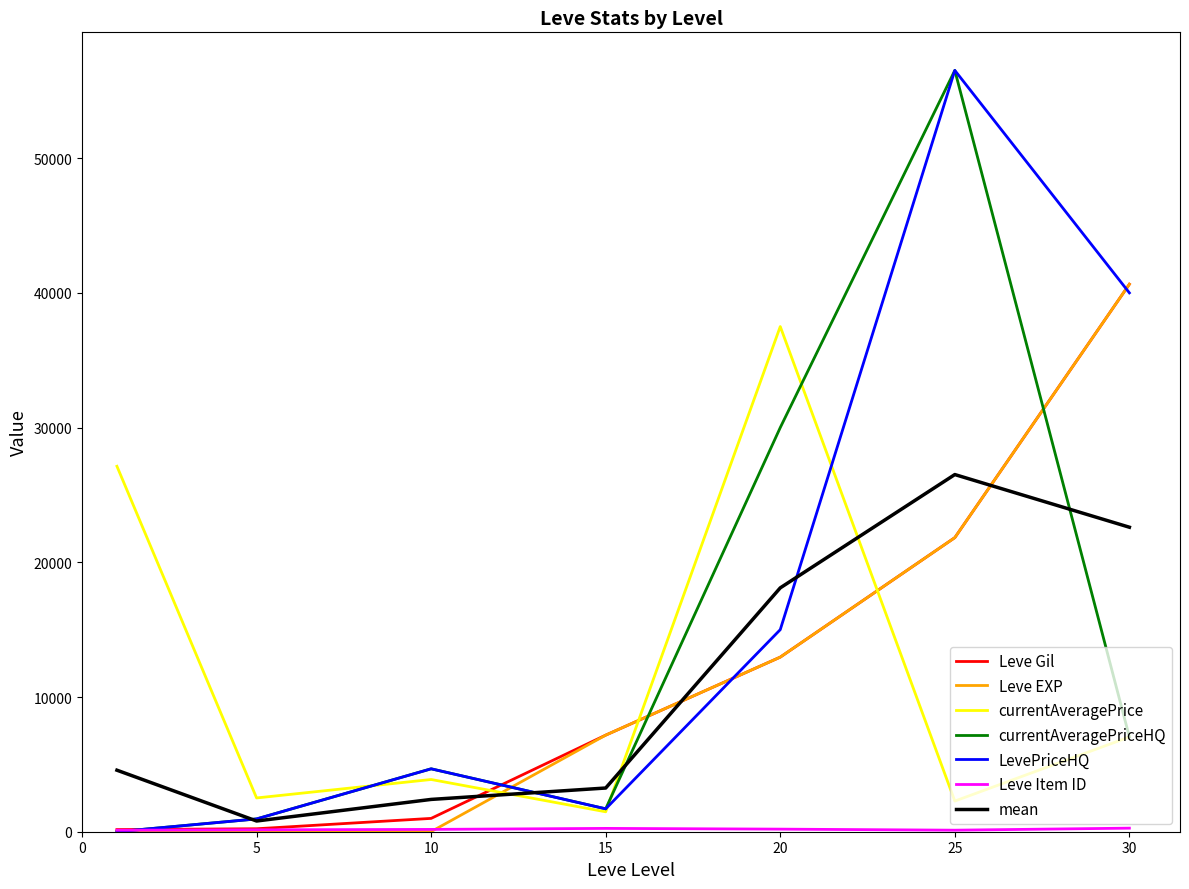

What is the maximum value for Leve EXP?

40640.0